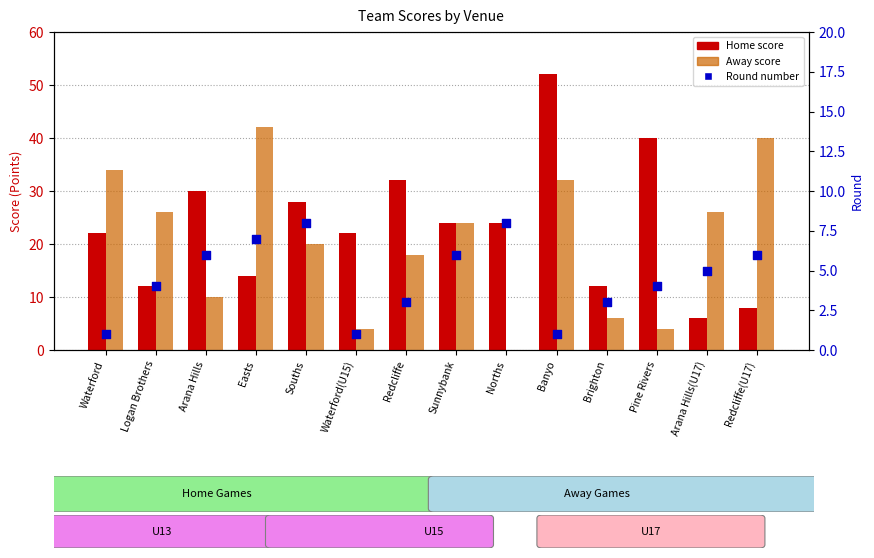

Which series has the widest spread of Y values?

Home score